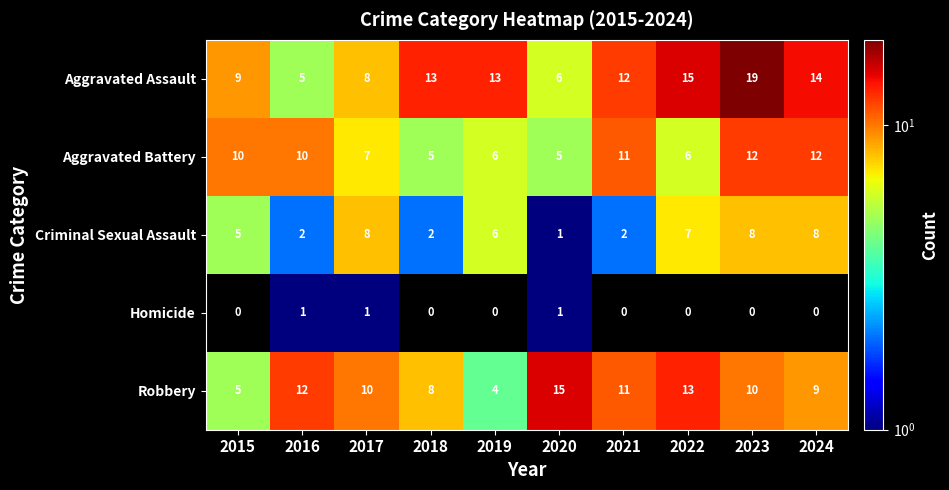

At which label is Aggravated Assault closest to 12?

2021